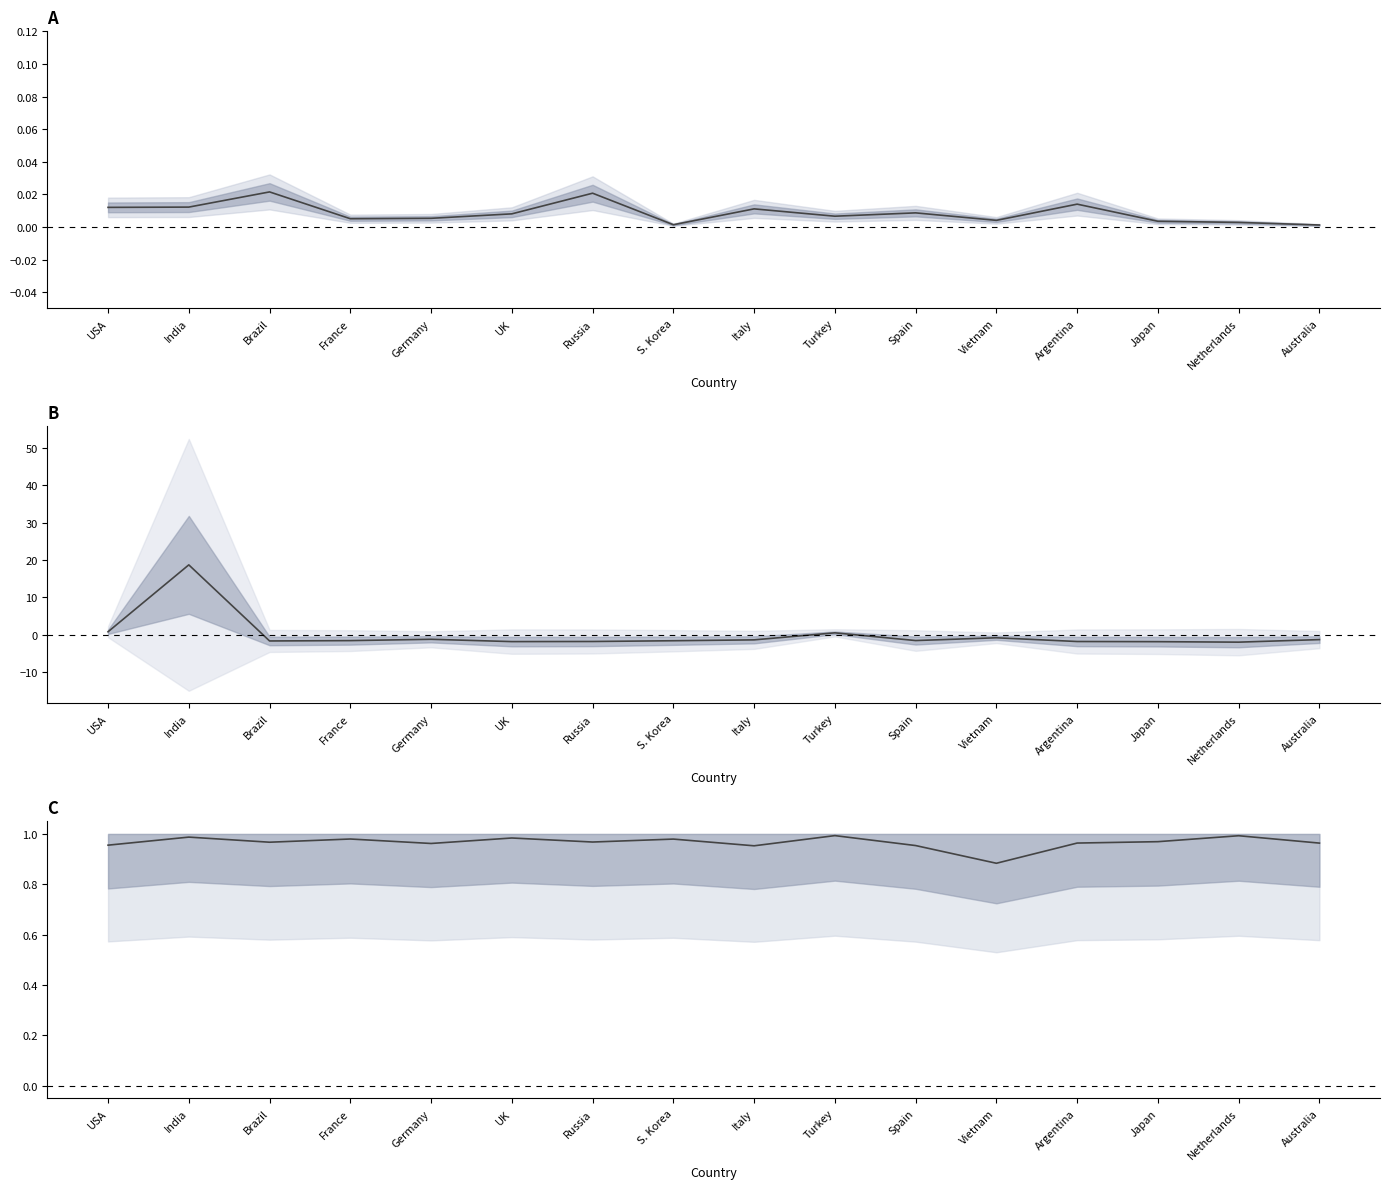

Which category has the highest value in the Active cases (centered, M) series?

India